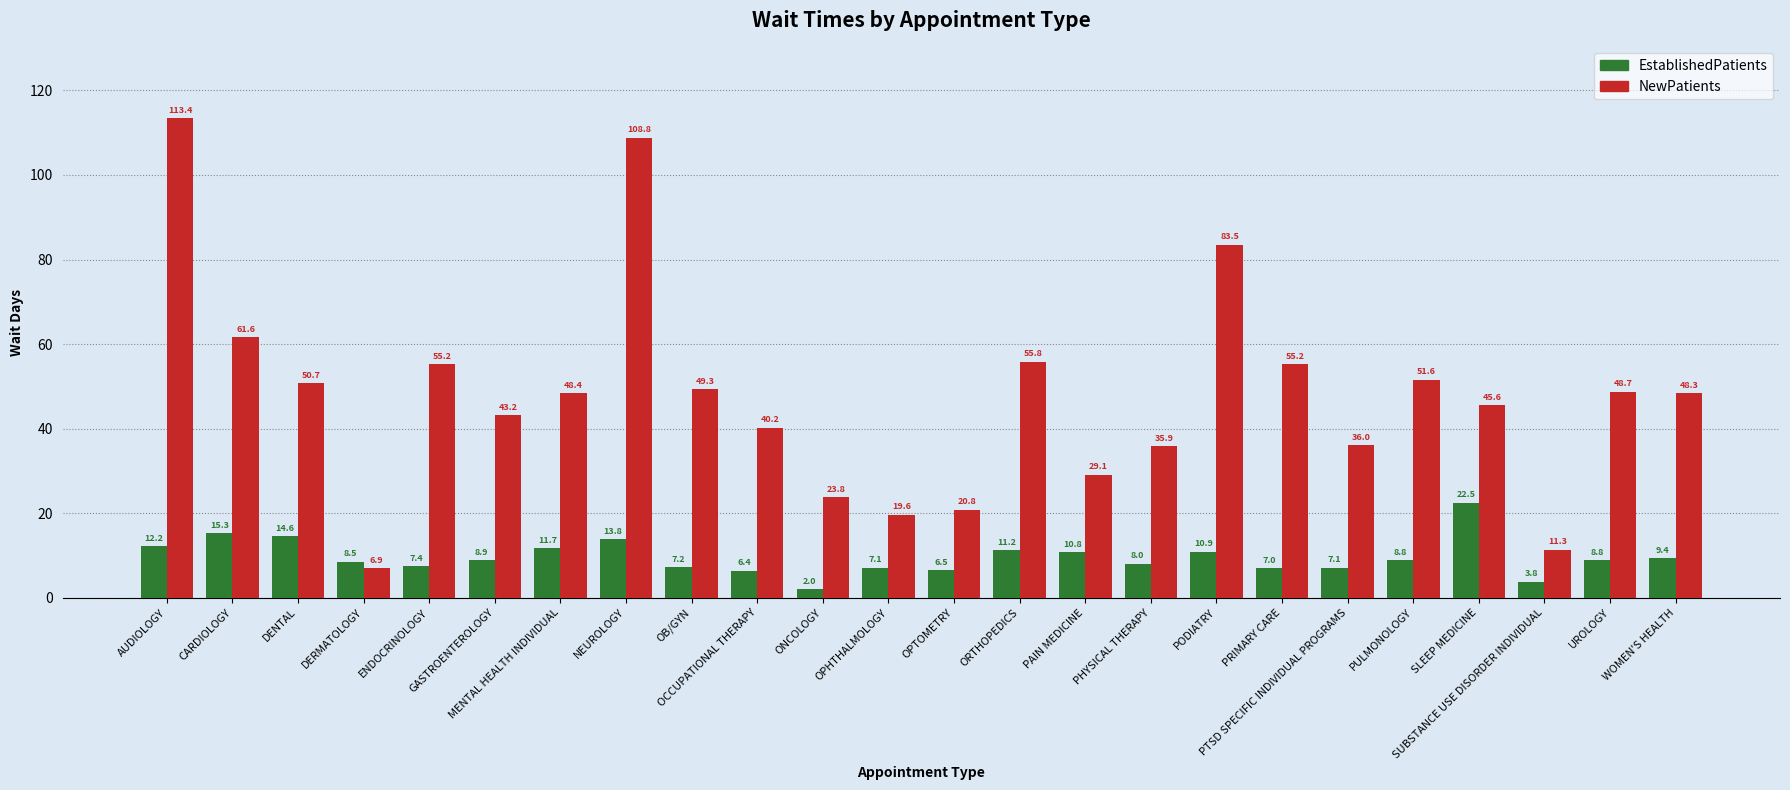

Which series changed the most between MENTAL HEALTH INDIVIDUAL and PULMONOLOGY?

NewPatients